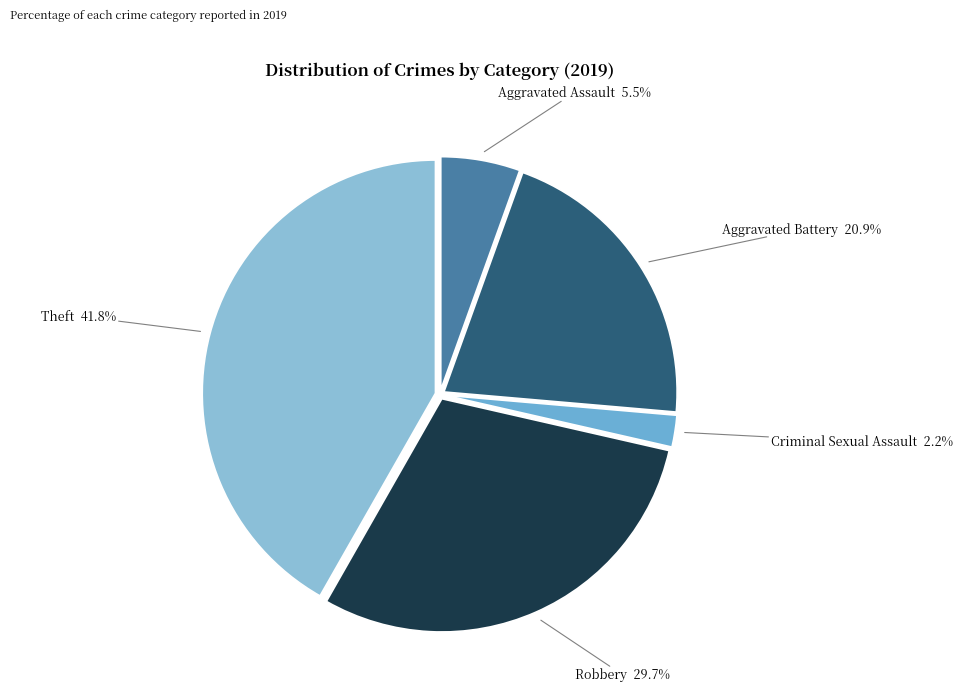

Is there a majority slice in this chart?

No